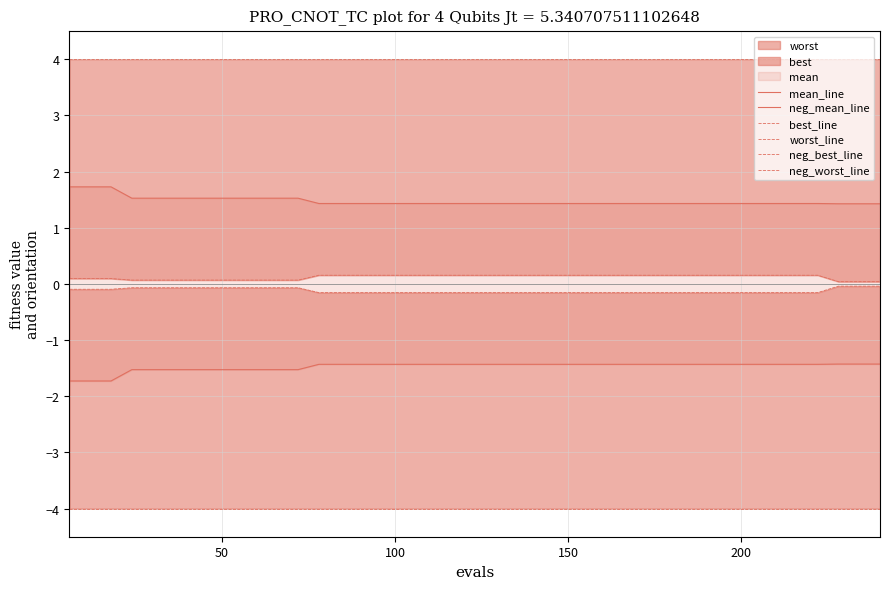

True or false: worst_line and best_line cross at least once.

False